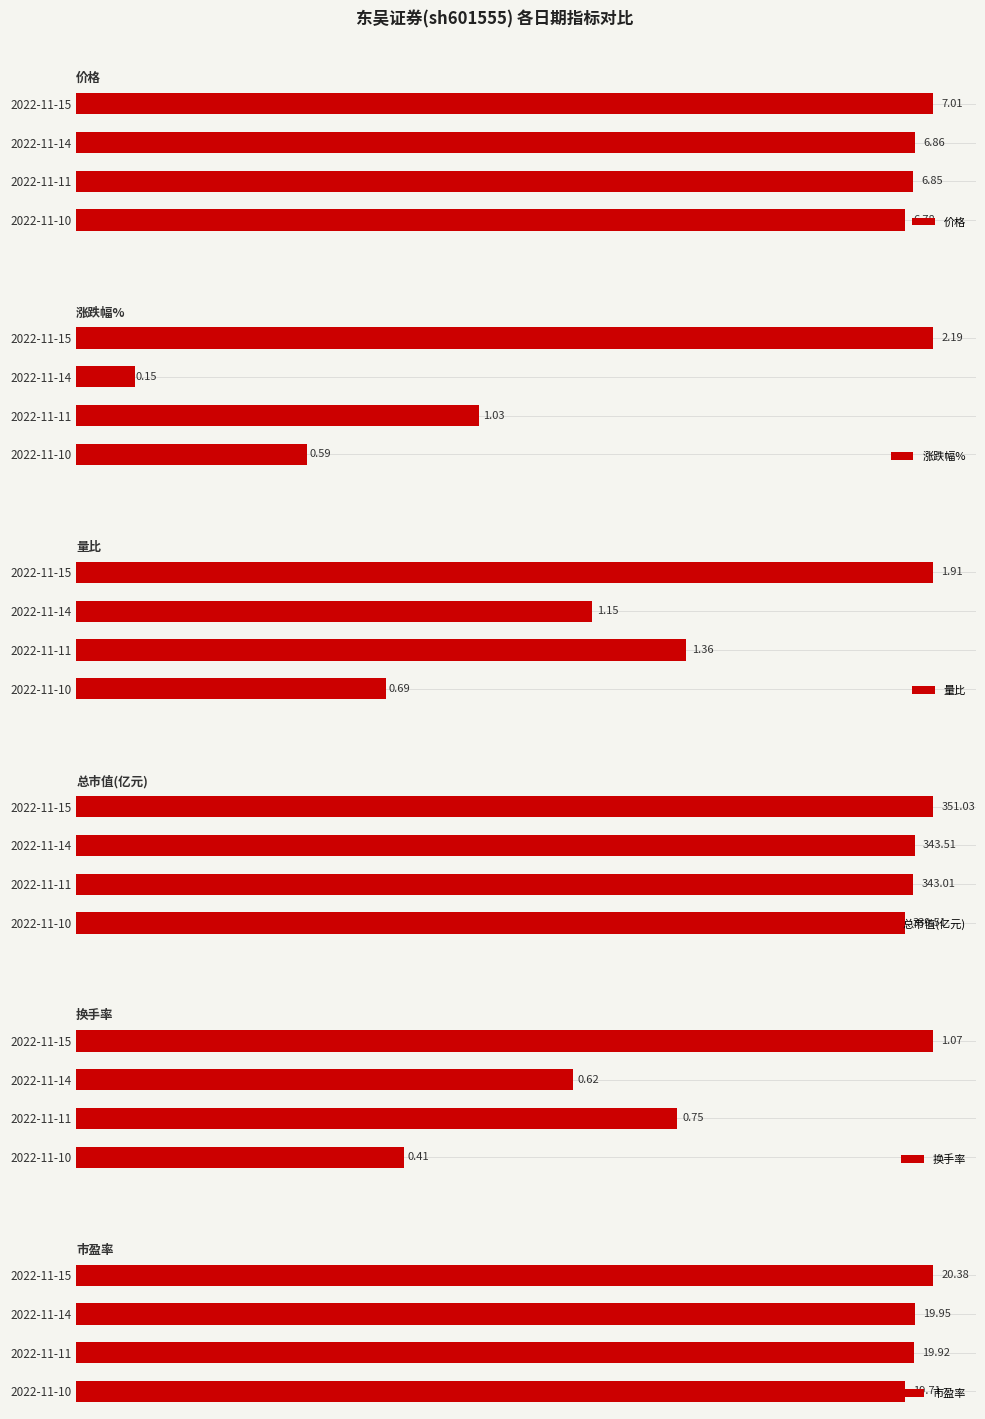

List the labels in order of 总市值(亿元) value, smallest first.

2022-11-10, 2022-11-11, 2022-11-14, 2022-11-15